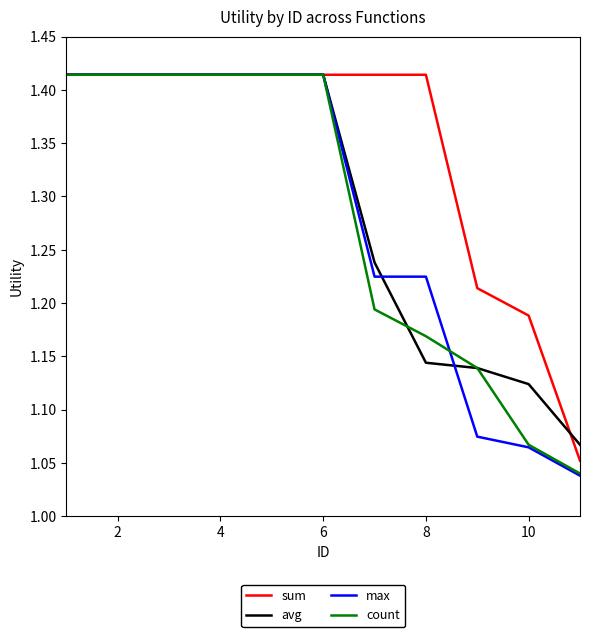

Which series has the largest total across all categories?

sum